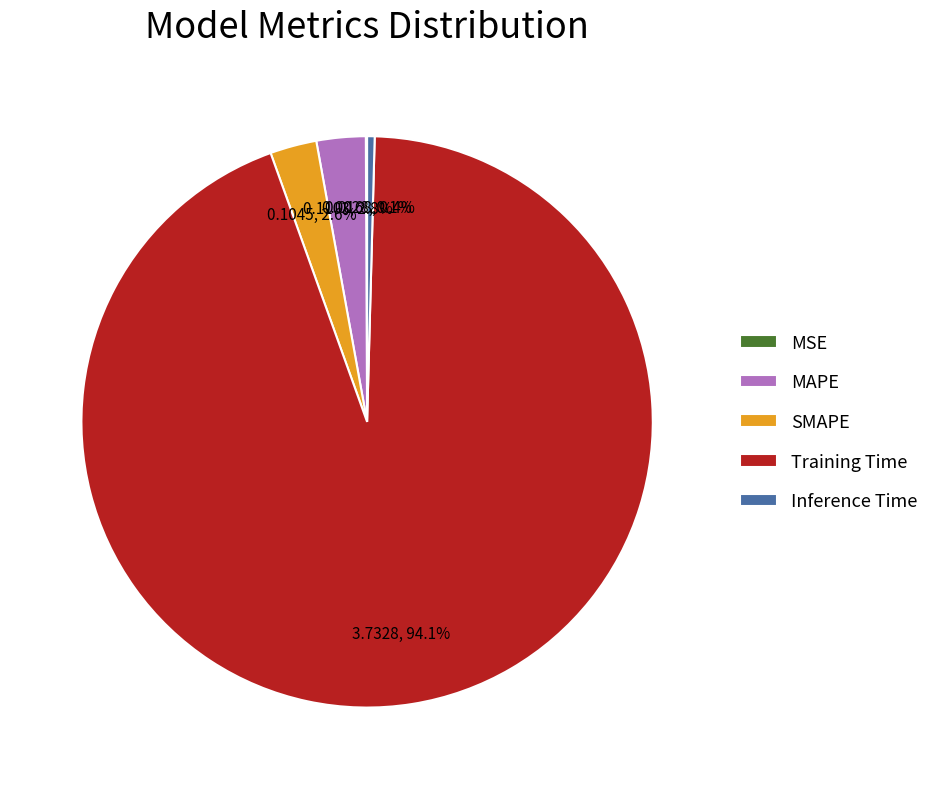

Combined, do Inference Time and Training Time account for over 50%?

Yes